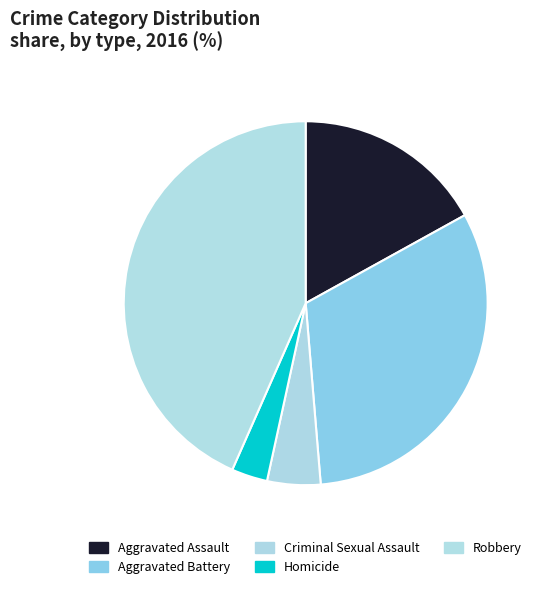

Which category has the smallest portion of the pie?

Homicide